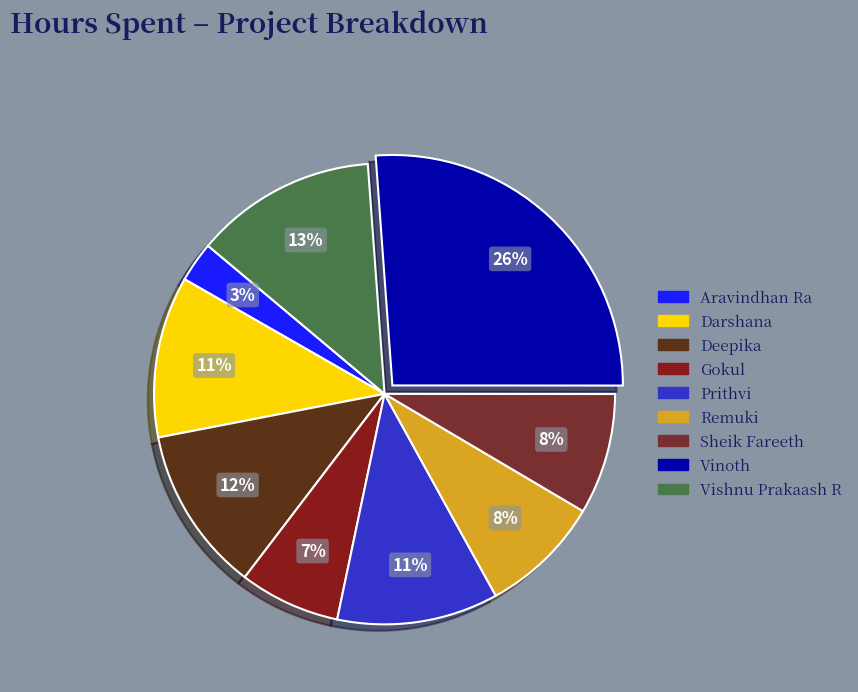

Is Aravindhan Ra the majority of the pie?

No